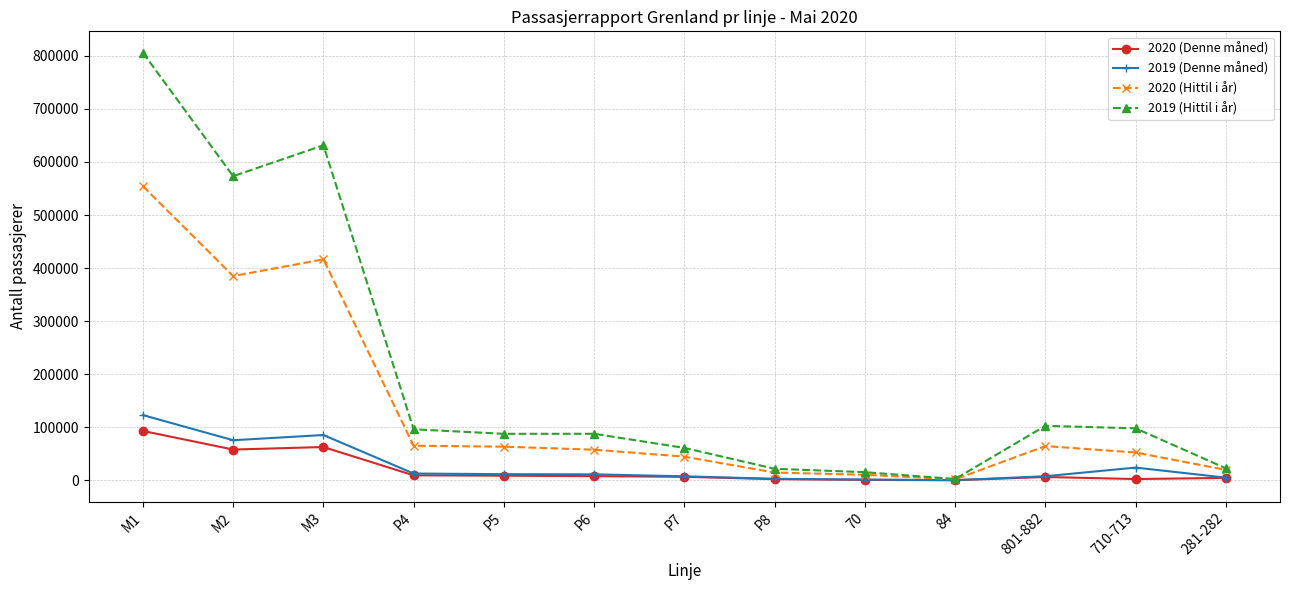

What is the average value of the 2020 (Denne måned) series?

20245